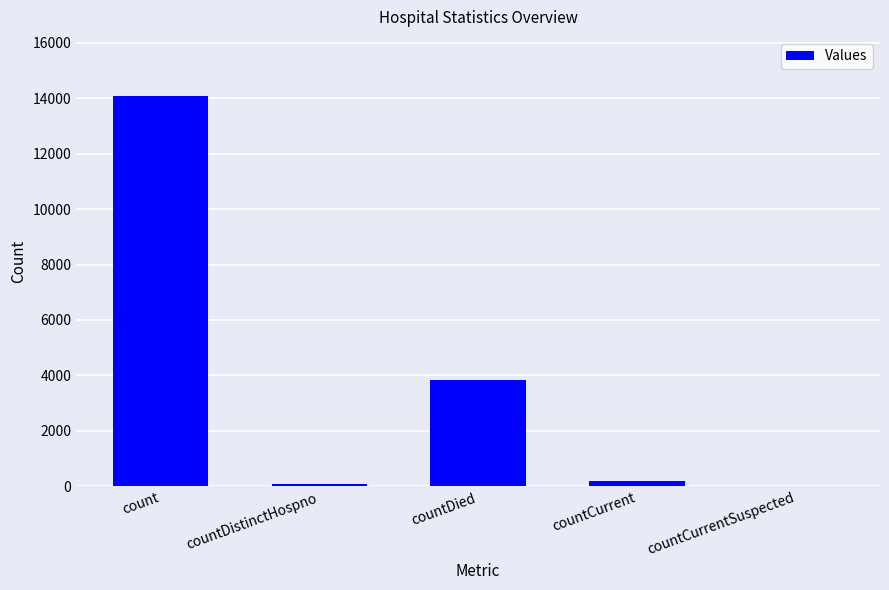

How many values are above zero?

4